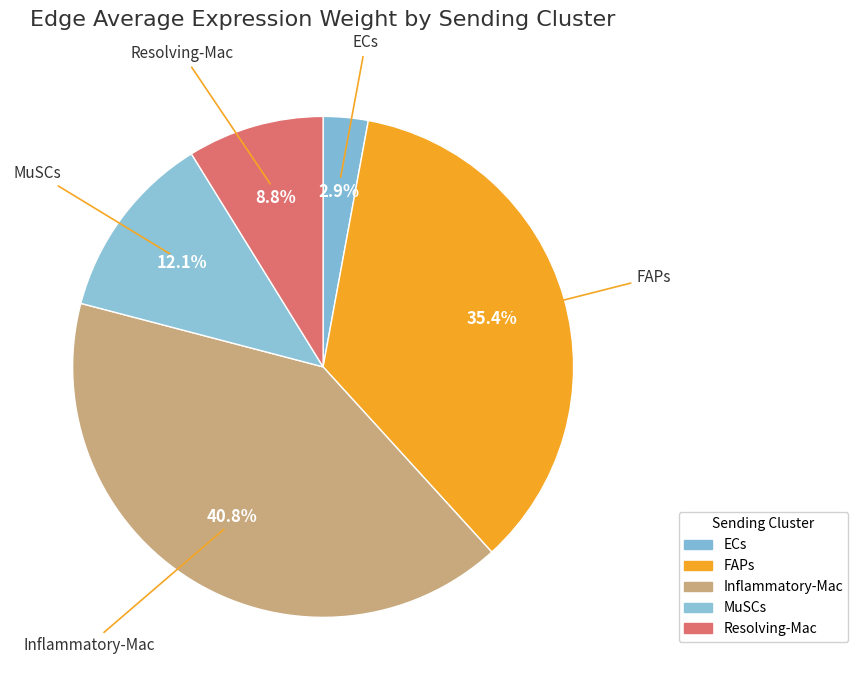

To the nearest percent, what percentage of the pie is Inflammatory-Mac?

41%